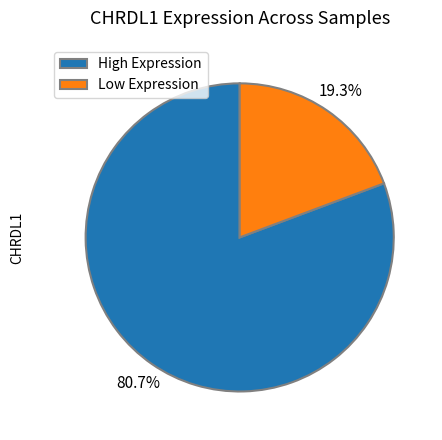

Is there any slice that represents more than half of the pie?

Yes